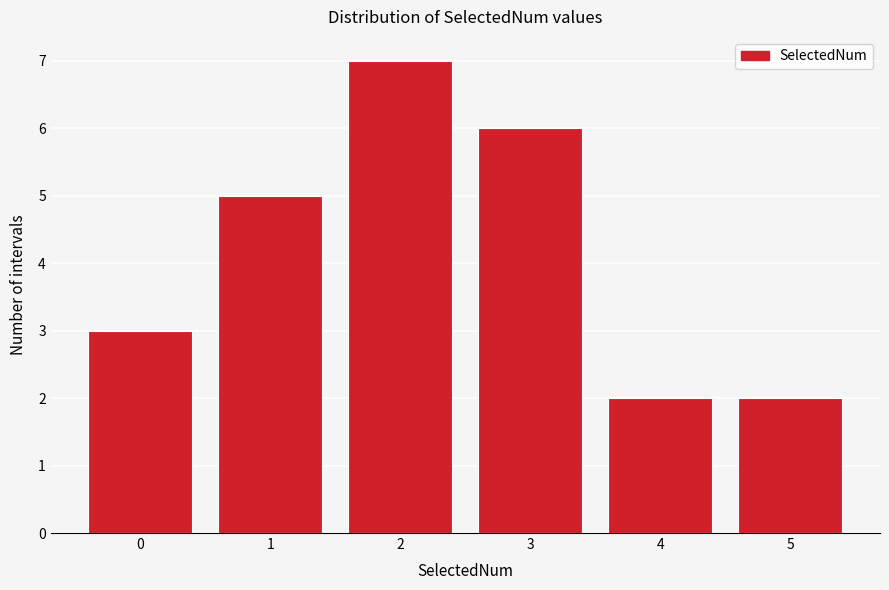

Reading left to right, transcribe this chart: for each bar, give the range it covers on the x-axis and its height. The values are not printed on the chart, so give them approximately, as read against the axis.

-0.5 to 0.5: 3
0.5 to 1.5: 5
1.5 to 2.5: 7
2.5 to 3.5: 6
3.5 to 4.5: 2
4.5 to 5.5: 2